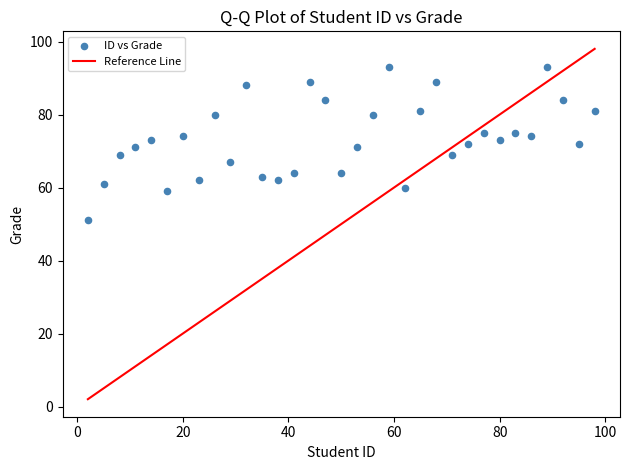

What is the range of X values (max minus min)?

96